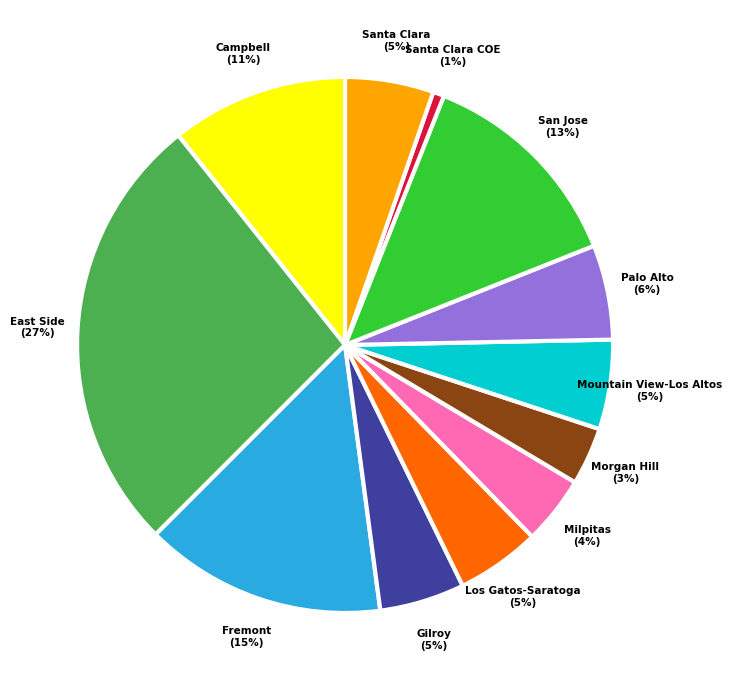

Count the number of slices in the pie.

12